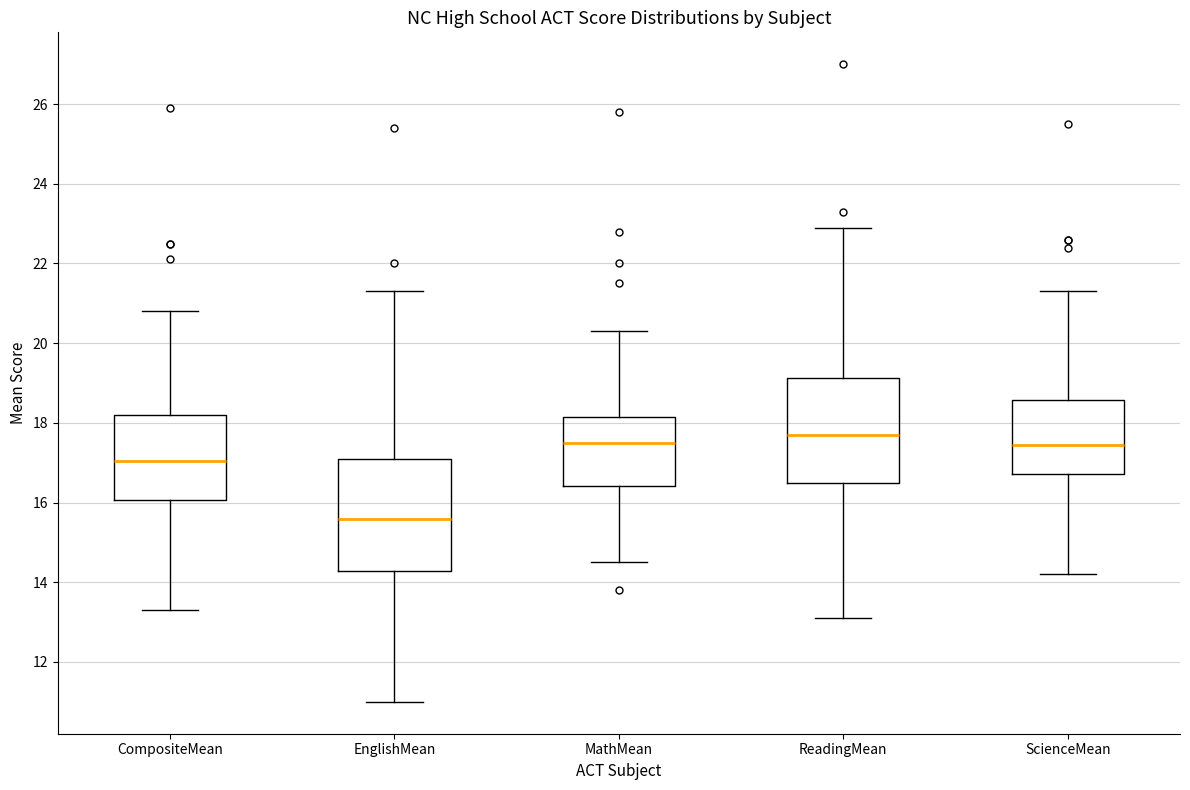

Reading left to right, transcribe this box plot: for each box, give where its median line is, the range the box spans, and where its two whiskers end, as read against the y-axis. The values are not printed on the chart, so give them approximately, as read against the axis.

CompositeMean: median 17.0, box 16.0 to 18.2, whiskers 13.4 to 20.8
EnglishMean: median 15.6, box 14.2 to 17.2, whiskers 11.0 to 21.4
MathMean: median 17.6, box 16.4 to 18.2, whiskers 14.6 to 20.4
ReadingMean: median 17.8, box 16.6 to 19.2, whiskers 13.2 to 23.0
ScienceMean: median 17.4, box 16.8 to 18.6, whiskers 14.2 to 21.4